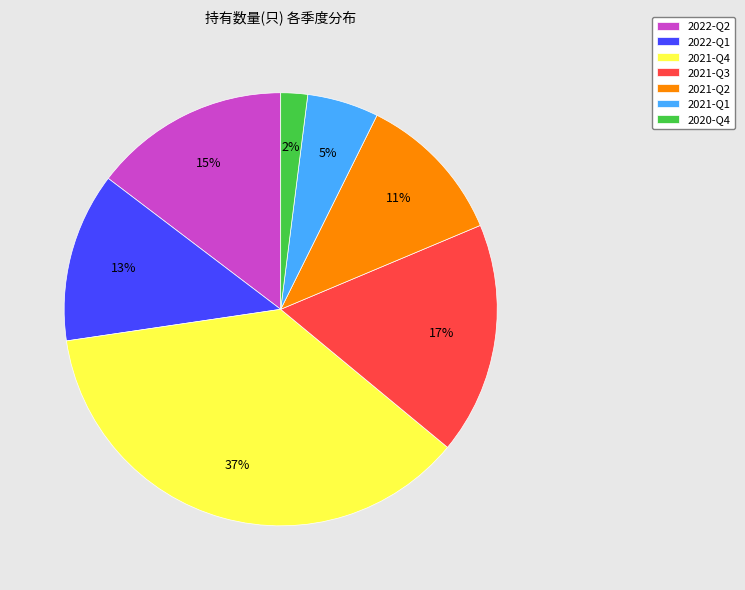

To the nearest percent, what is the average slice percentage?

14%